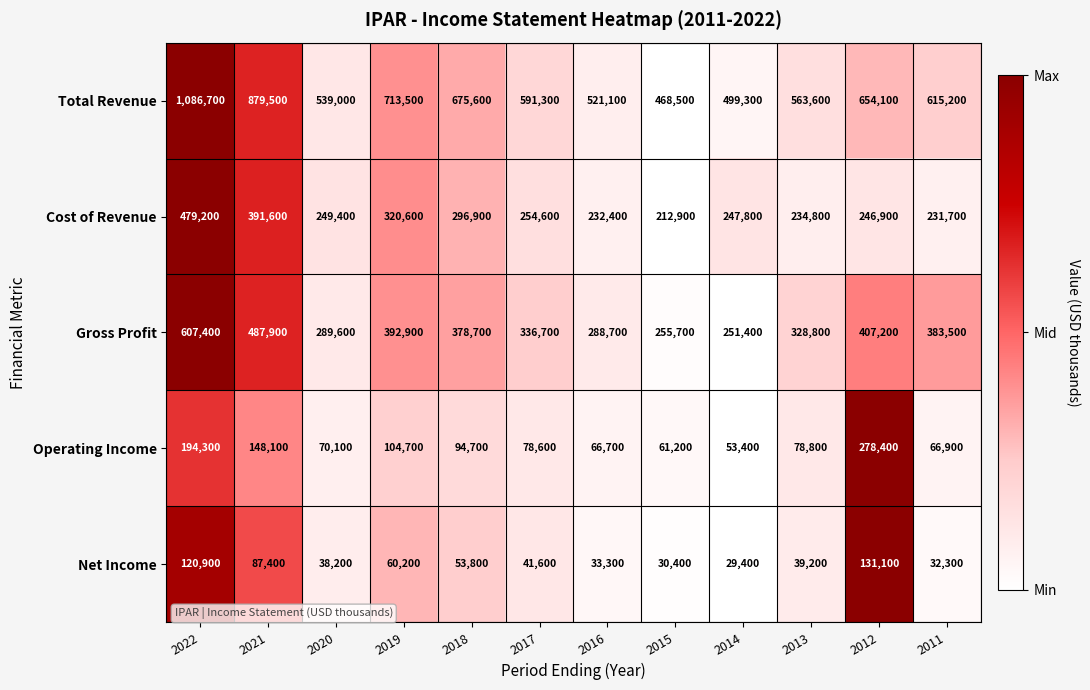

What is the difference between the second highest and minimum values in the Cost of Revenue series?

178700